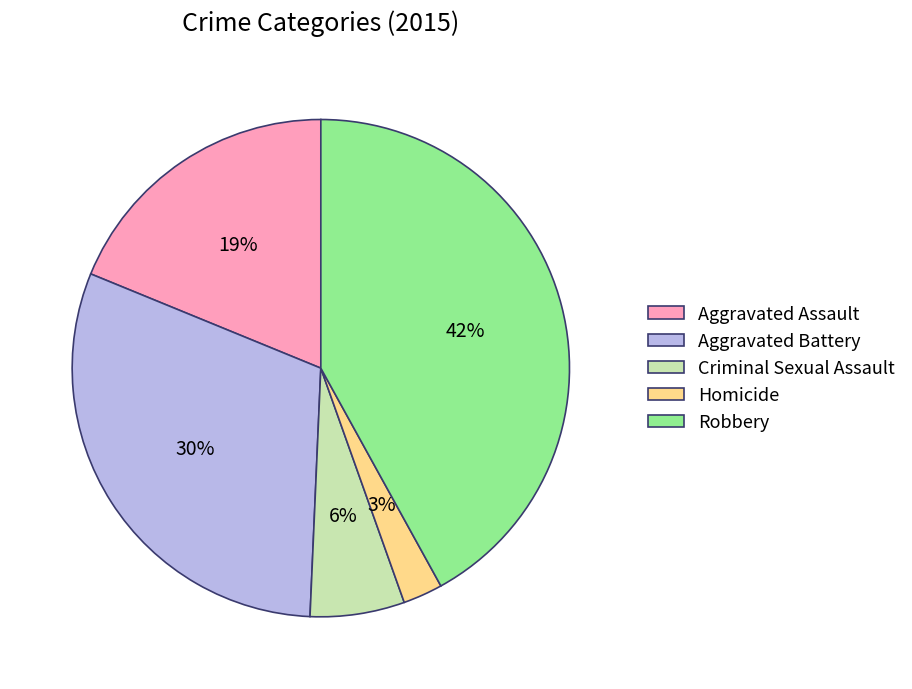

Which category has the smallest portion of the pie?

Homicide